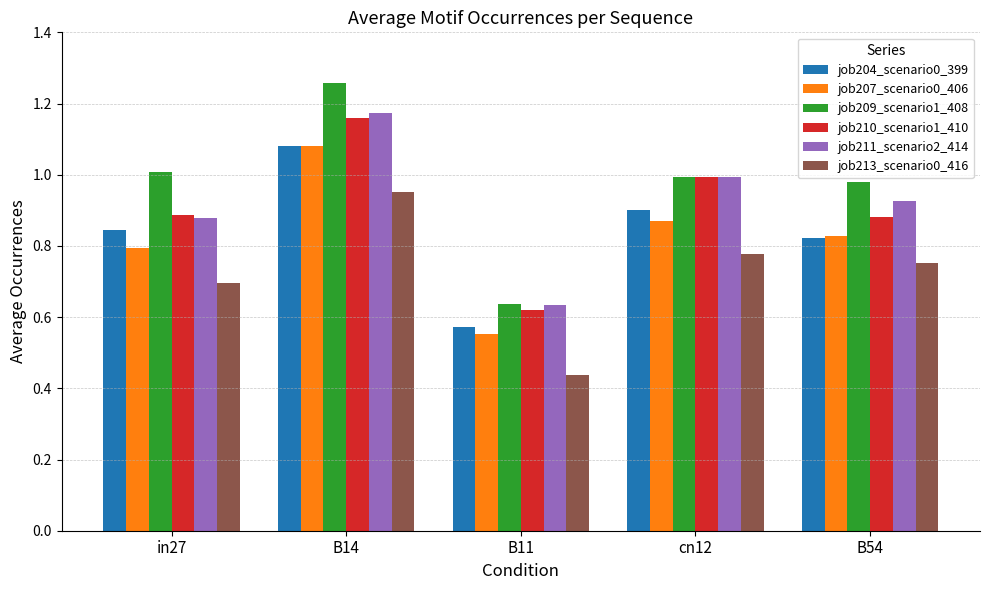

What is the sum of the job210_scenario1_410 values at cn12 and B11?

1.6